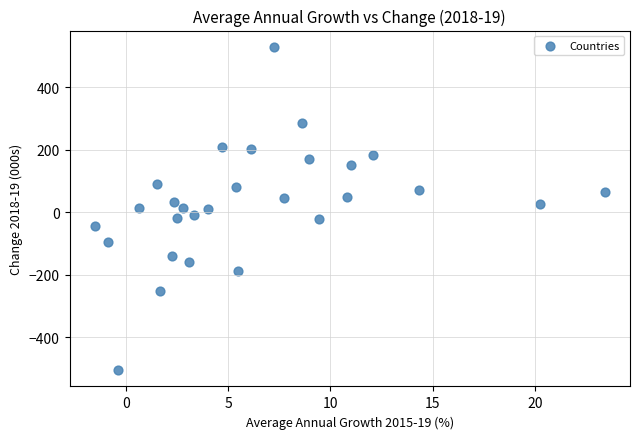

What is the range of Y values (max minus min)?

1035.0